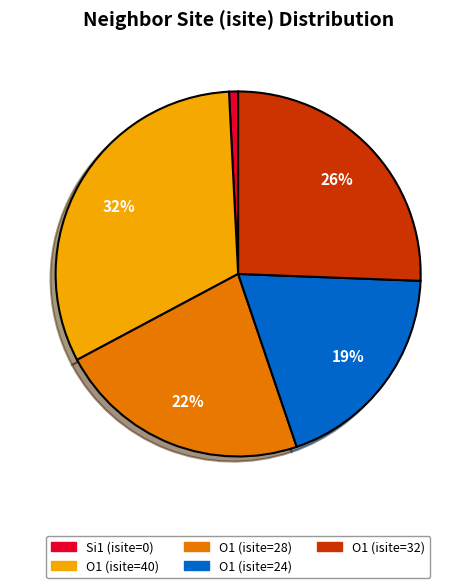

To the nearest percent, what is the difference between the largest and smallest slice percentages?

31%